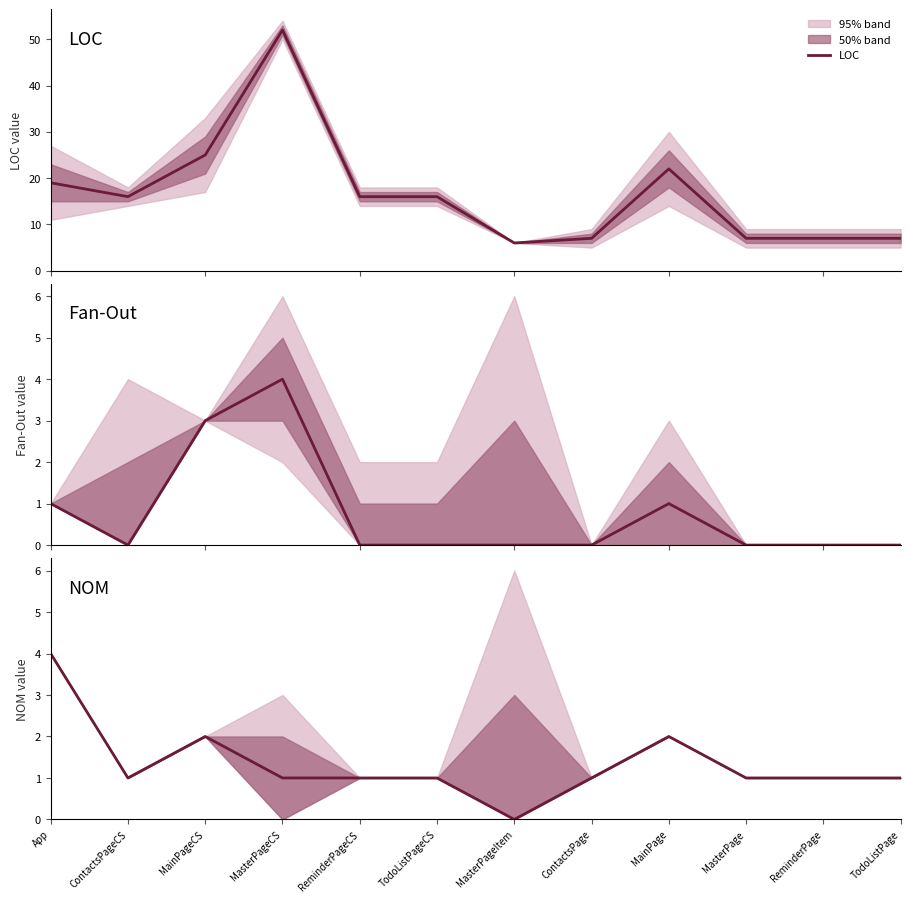

At which category does Fan-Out reach its first local valley?

ContactsPageCS